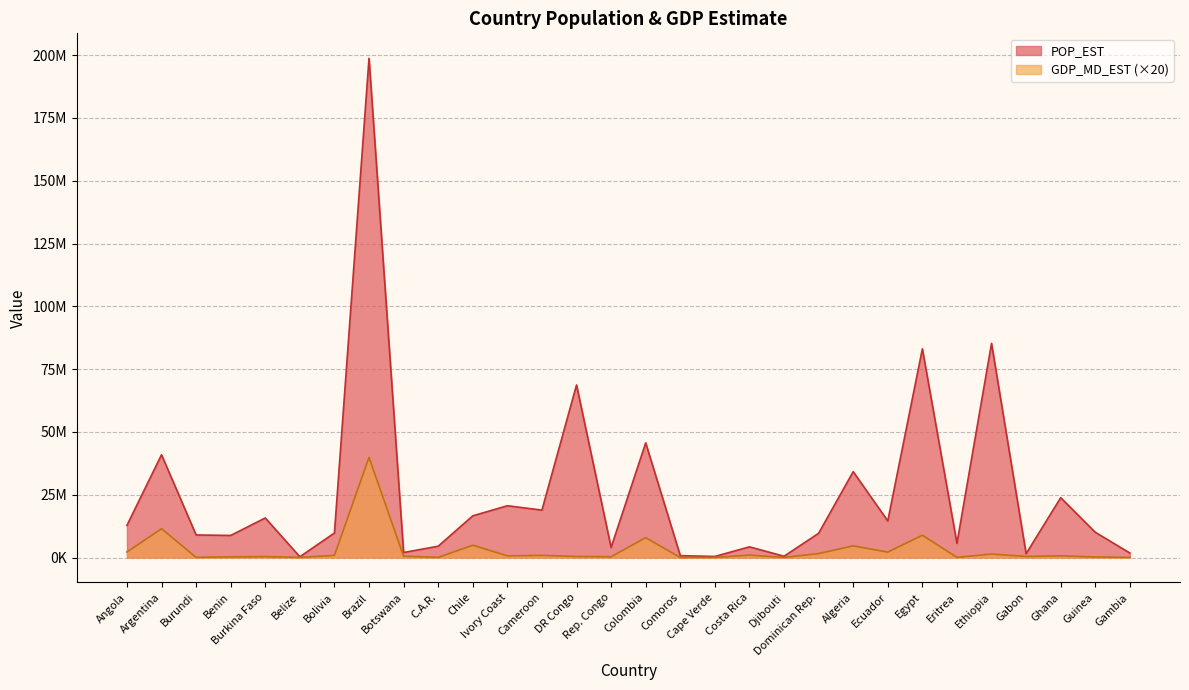

Does the chart display data point markers on the line(s)?

No